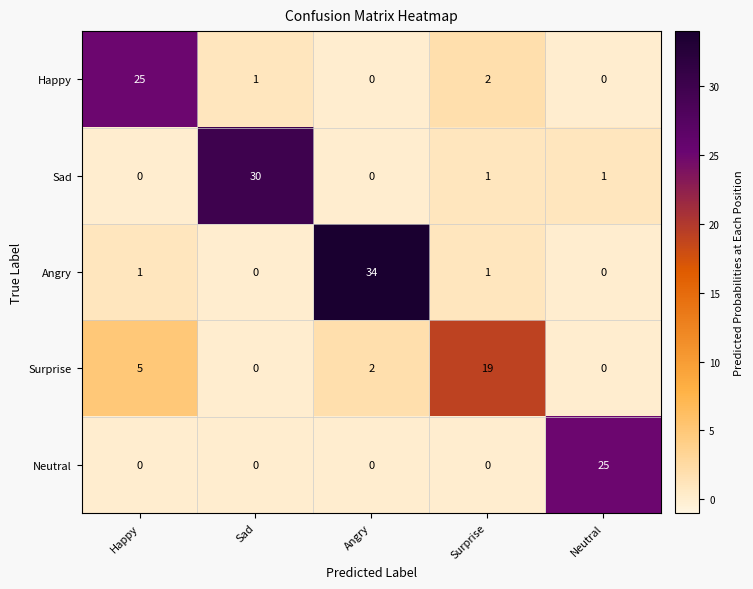

What is the difference between the highest and lowest values at Happy?

25